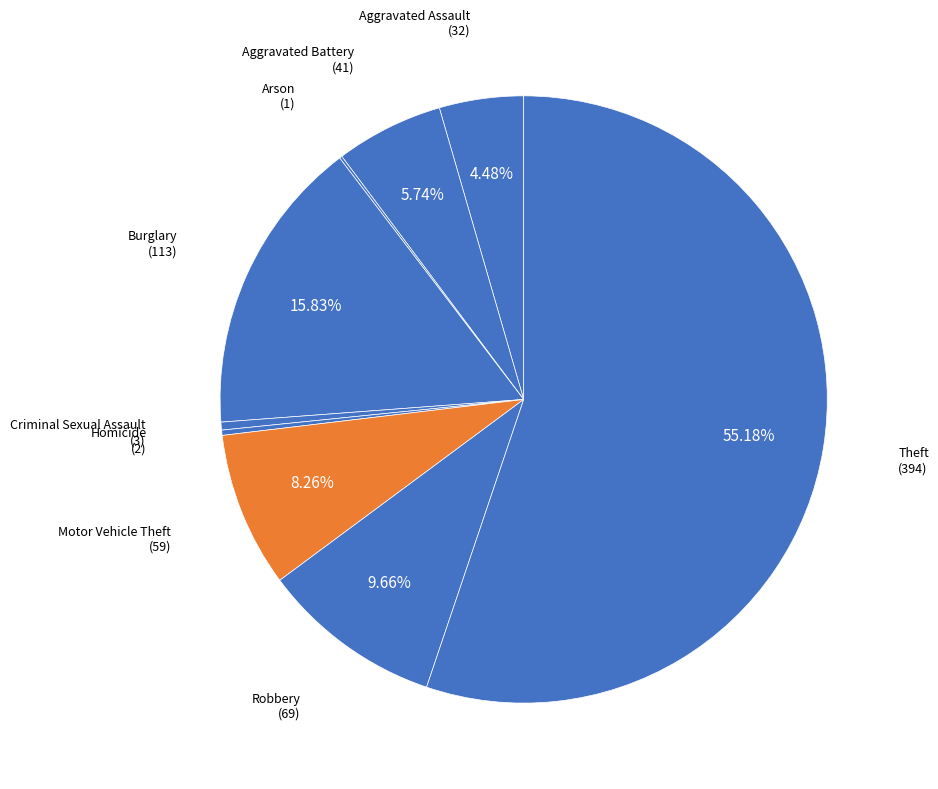

To the nearest percent, what is the average slice percentage?

11%